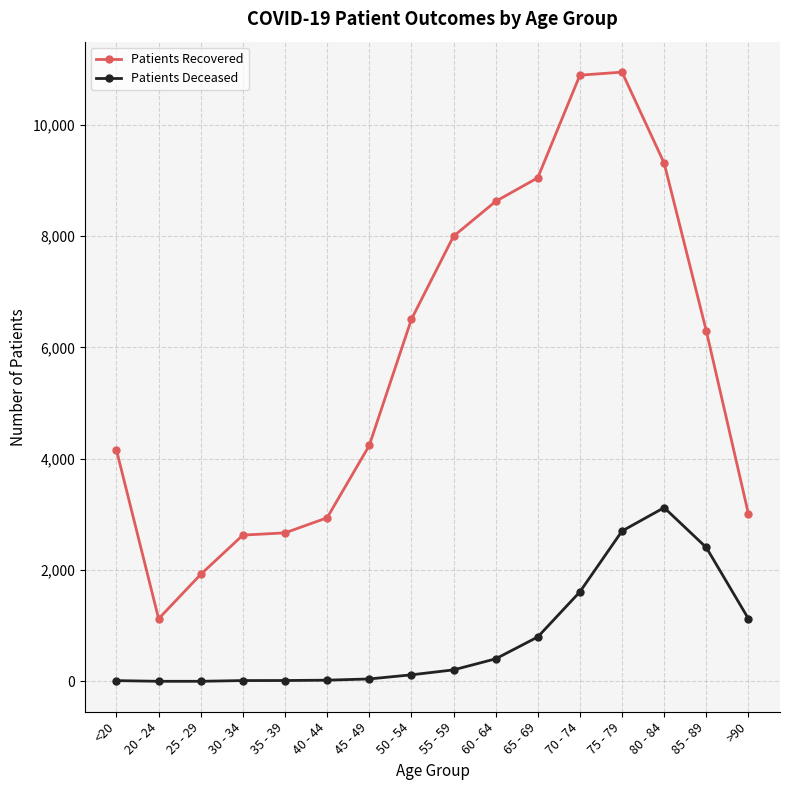

What is the total value across all series at 35 - 39?

2685